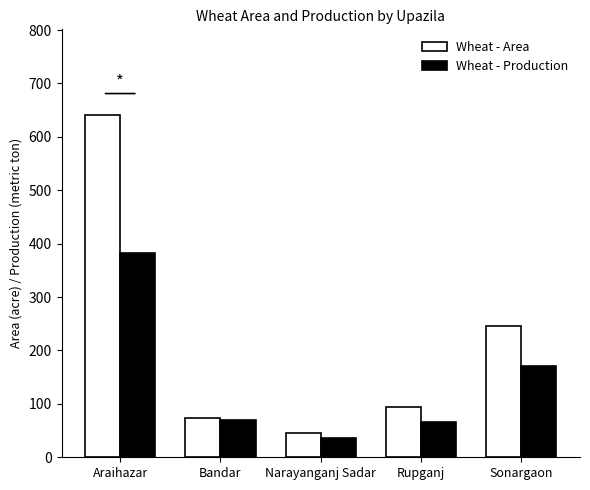

Is it true that Wheat - Area equals 641.0 at Araihazar?

True